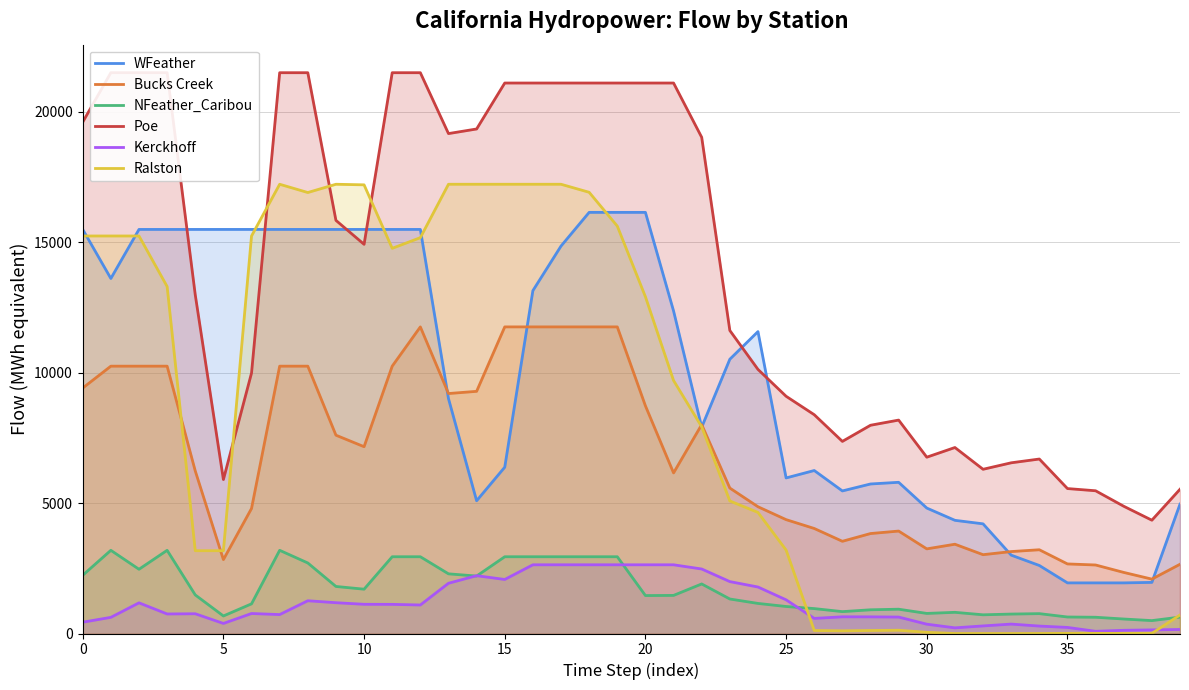

What is the difference between the highest and lowest values at 19?

18462.6